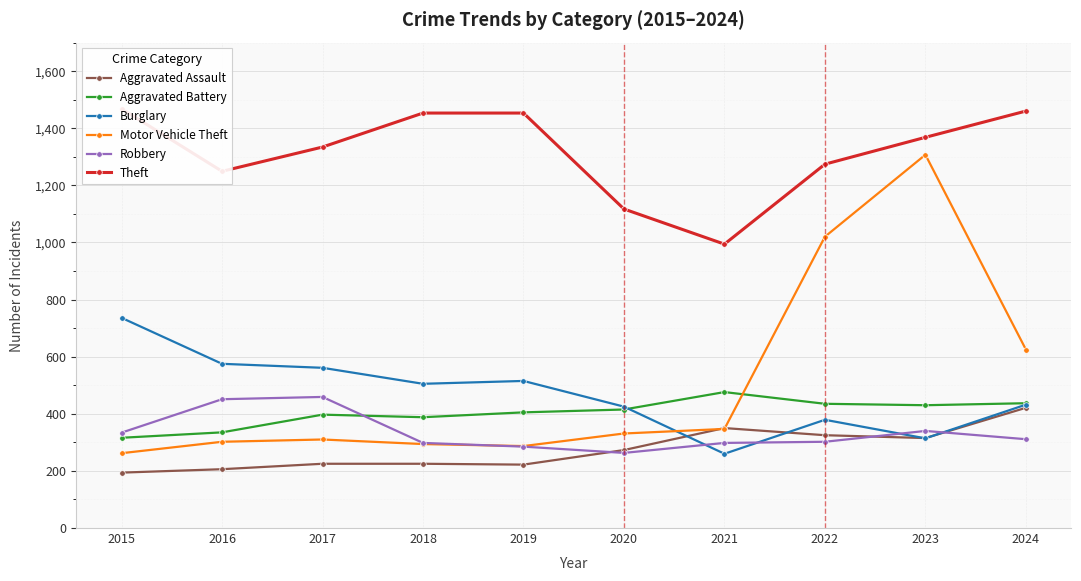

Is the value of Aggravated Assault at 2023 greater than the value of Burglary at 2017?

No